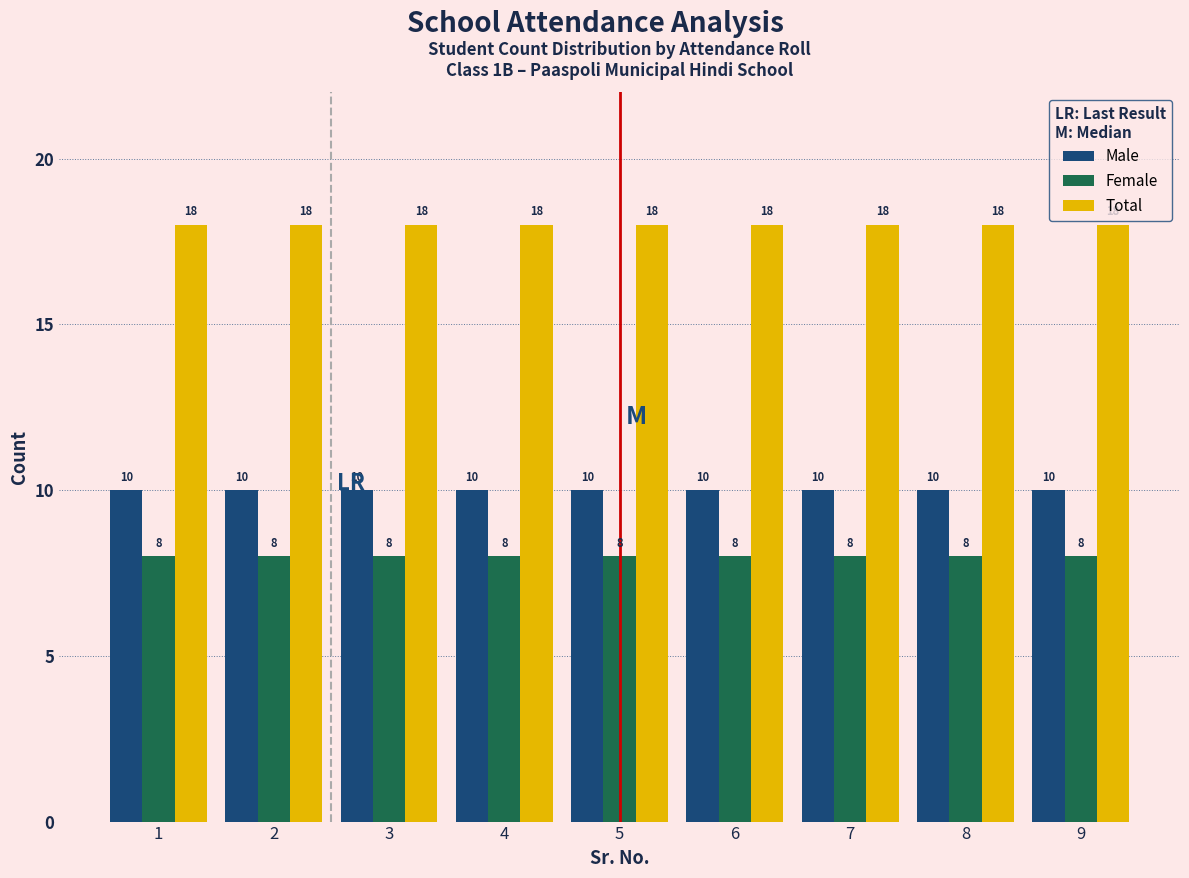

What is the difference between the highest and lowest values at 8?

10